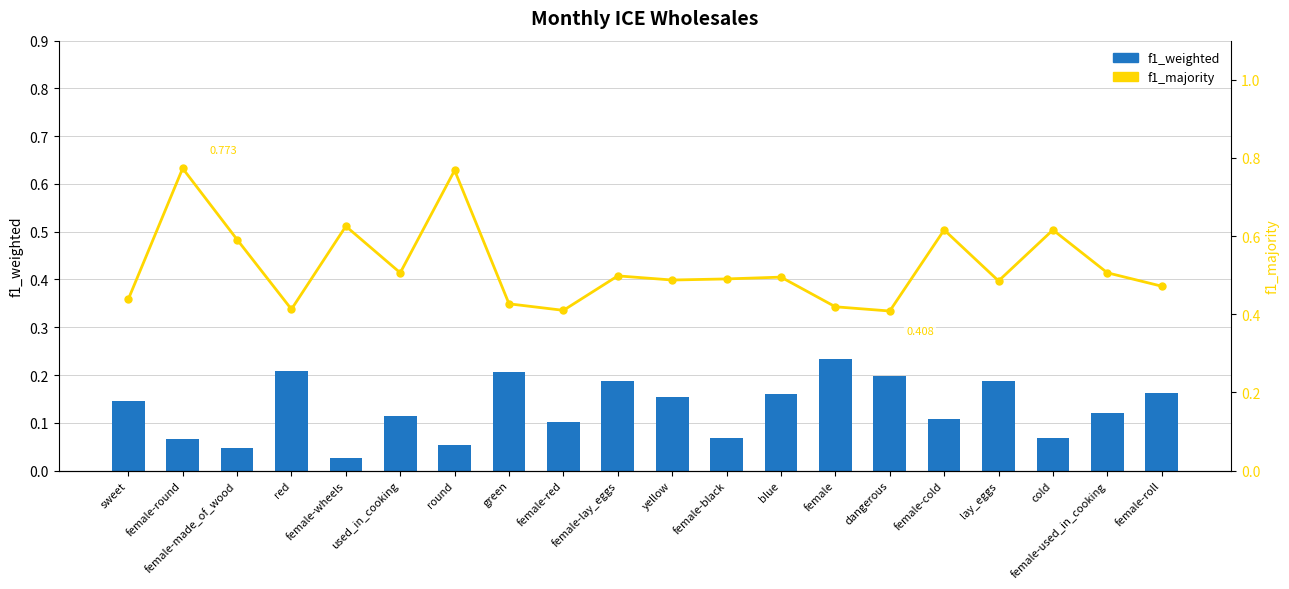

What are all the series names shown in the legend?

f1_weighted, f1_majority